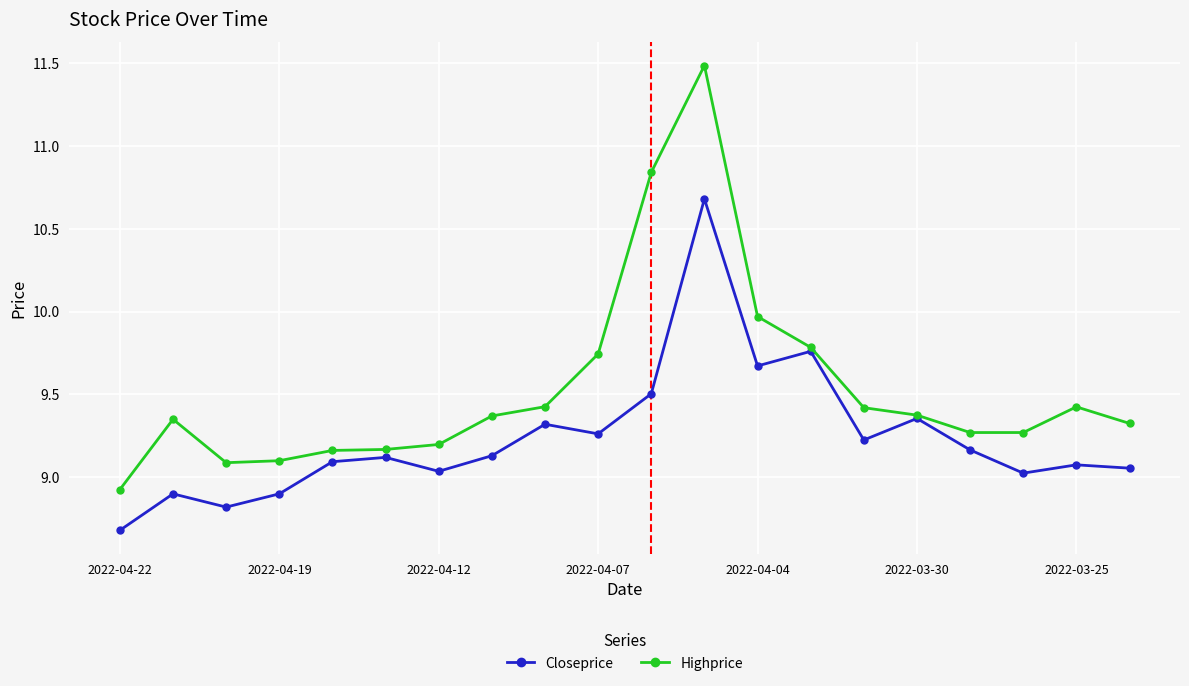

What is the lowest value of the Highprice series?

8.9